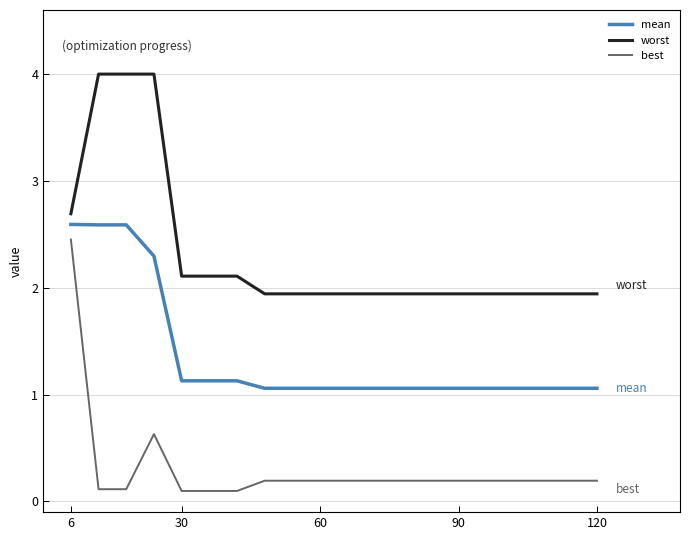

Which series has the widest spread of values?

best